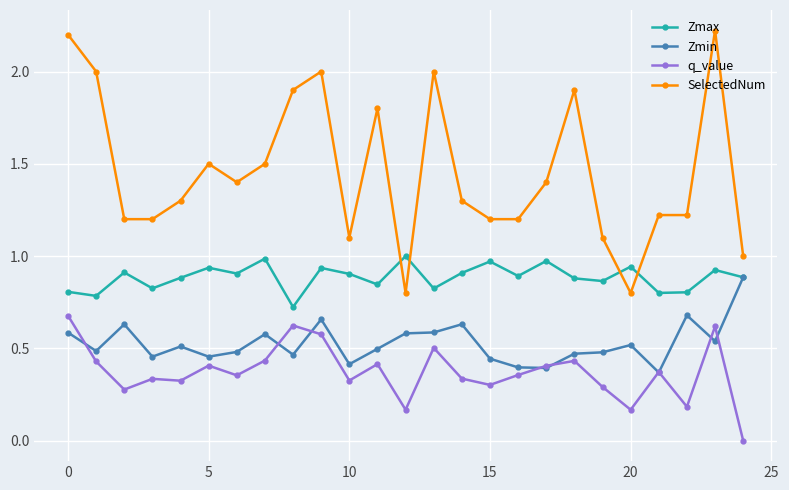

Which series has the largest total across all categories?

SelectedNum